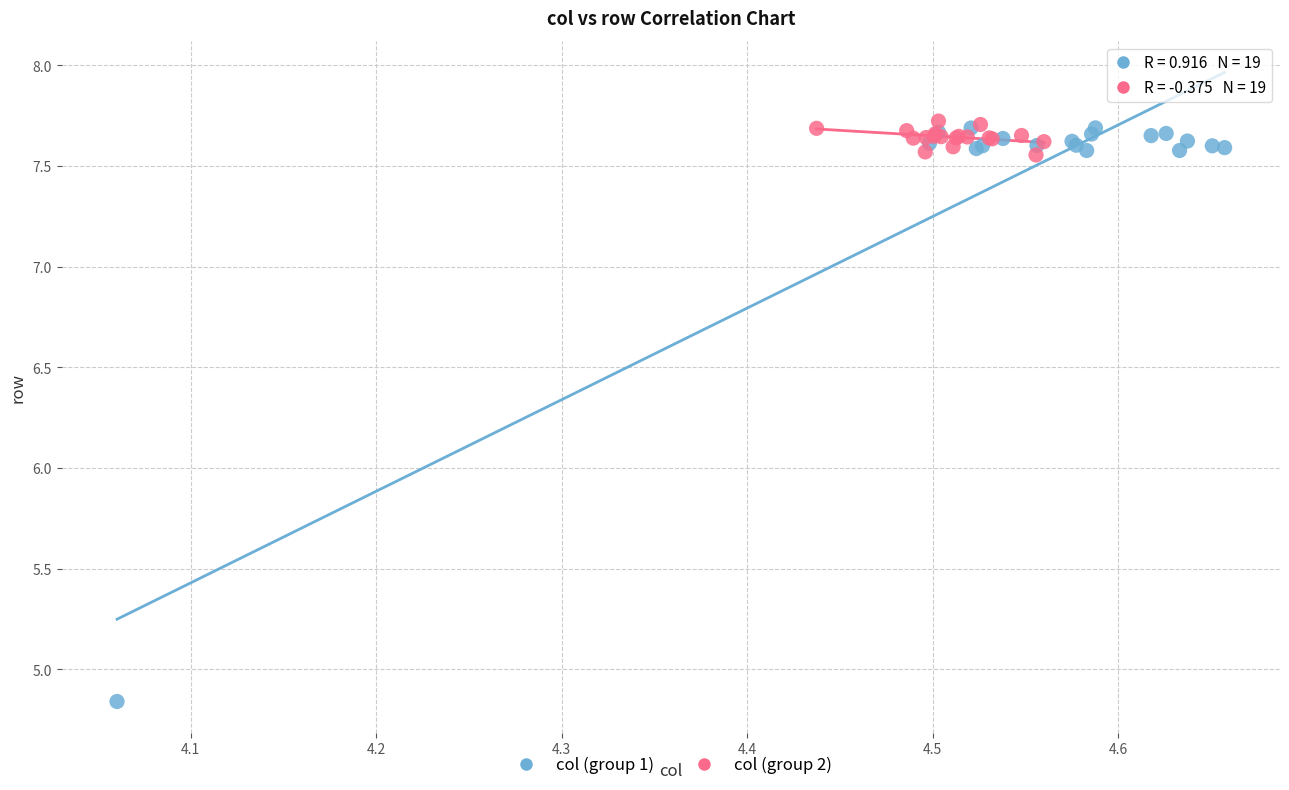

Which series contains the lowest Y value?

col (group 1)